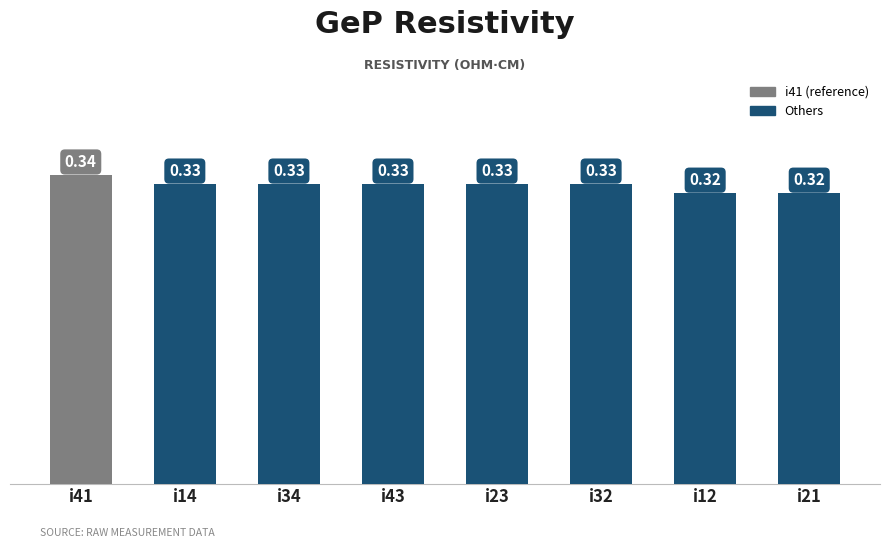

What is the sum of all values?

2.6